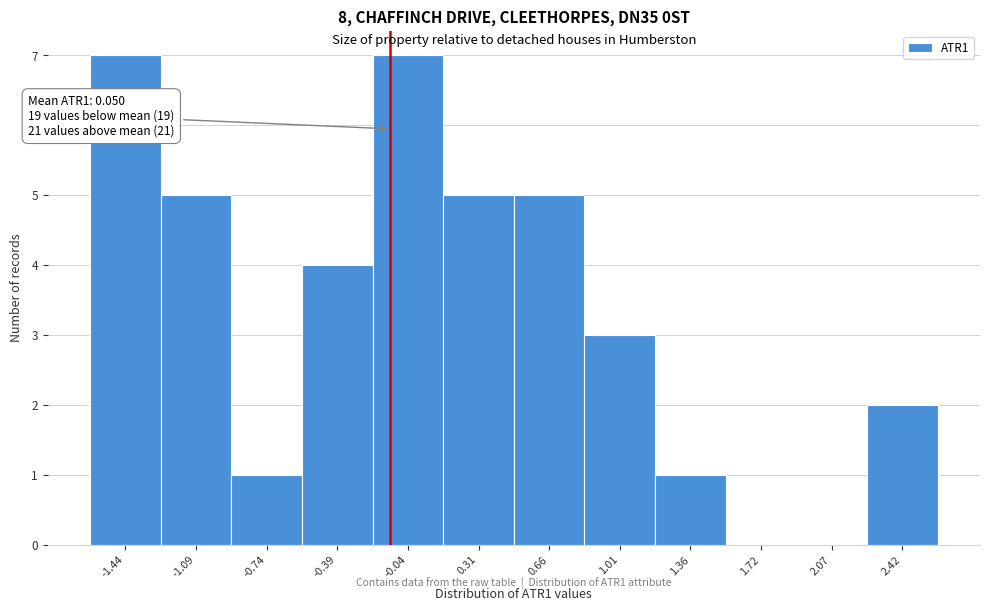

Reading right to left, transcribe all the data shown in this chart.

2.42=2	2.07=0	1.72=0	1.36=1	1.01=3	0.66=5	0.31=5	-0.04=7	-0.39=4	-0.74=1	-1.09=5	-1.44=7